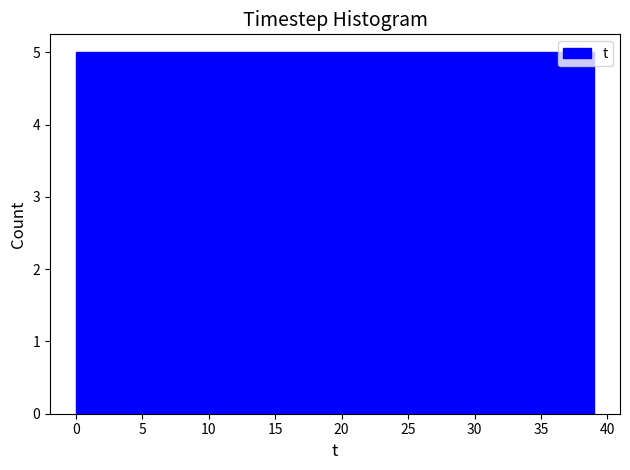

How tall is the bar that spans 10.0 to 14.5 on the x-axis? Neither the bar edges nor the heights are printed on the chart, so give them approximately, as read against the axes.

5